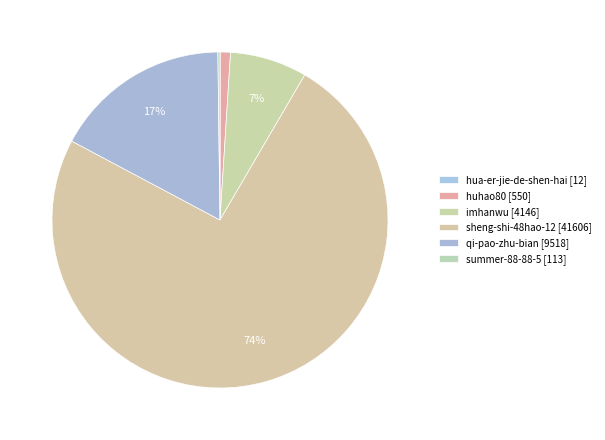

Rank the categories by value from lowest to highest.

hua-er-jie-de-shen-hai, summer-88-88-5, huhao80, imhanwu, qi-pao-zhu-bian, sheng-shi-48hao-12